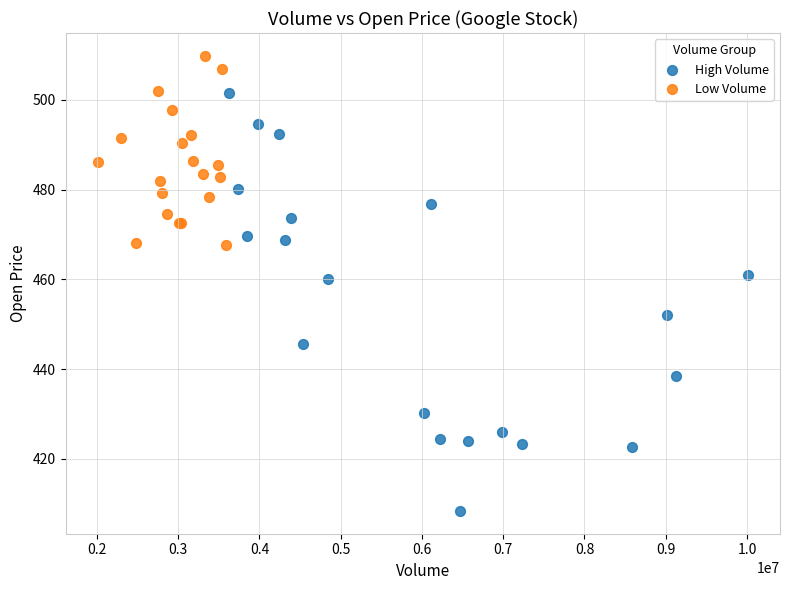

Which series reaches the minimum Y coordinate?

High Volume